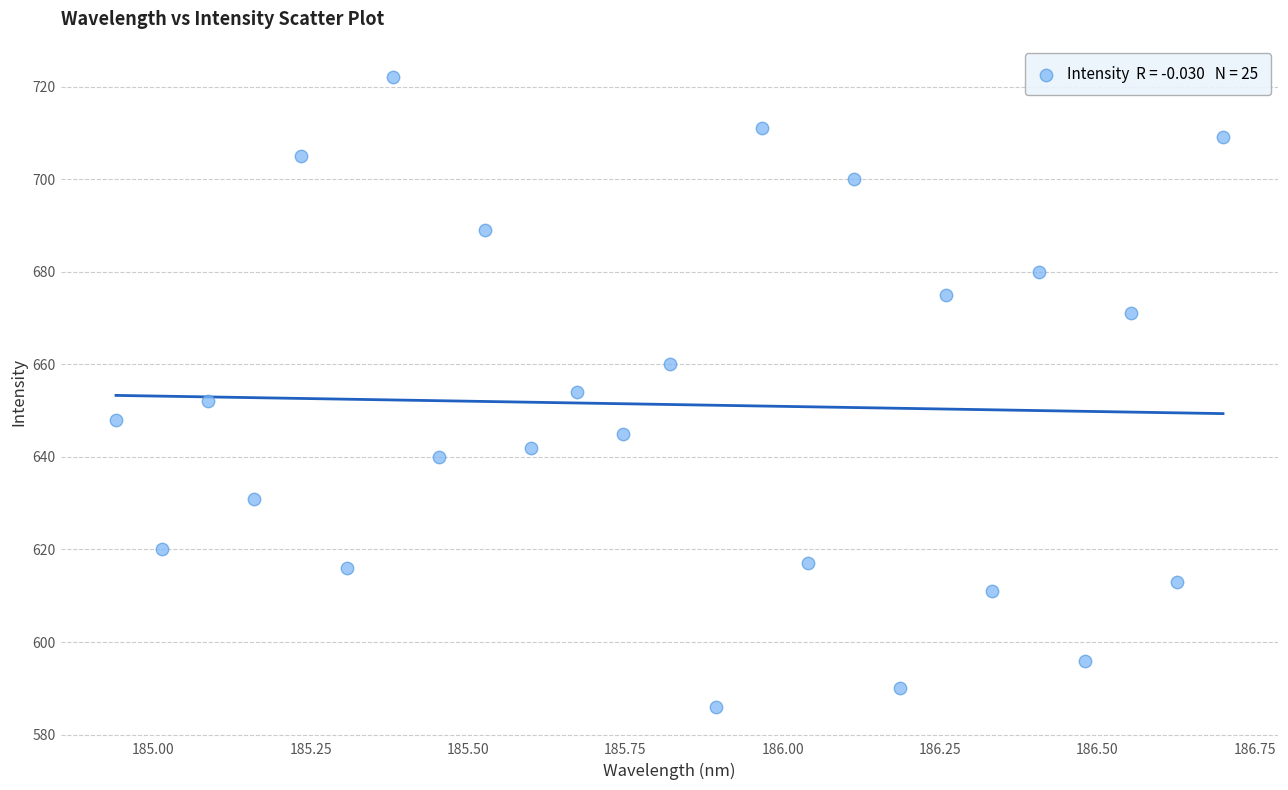

What is the range of Y values (max minus min)?

136